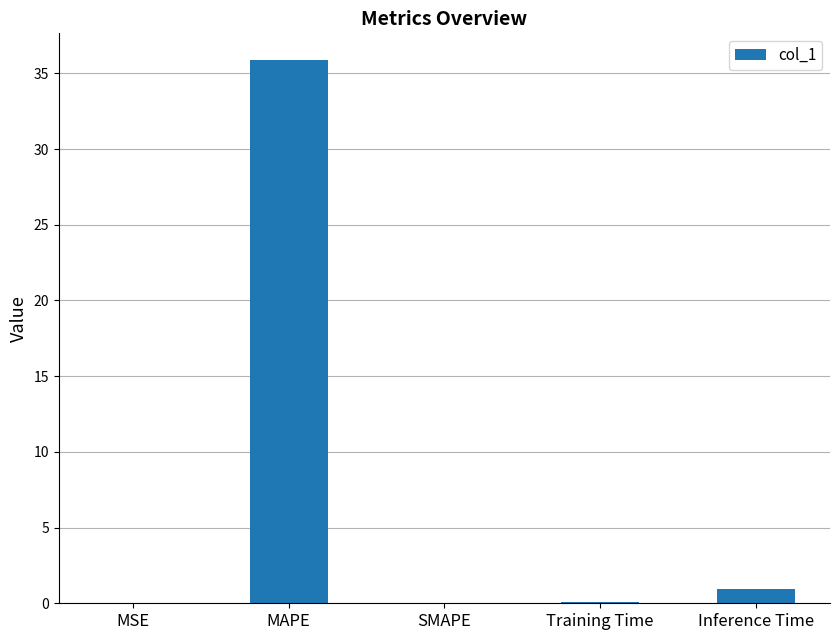

Are the bars horizontal?

No